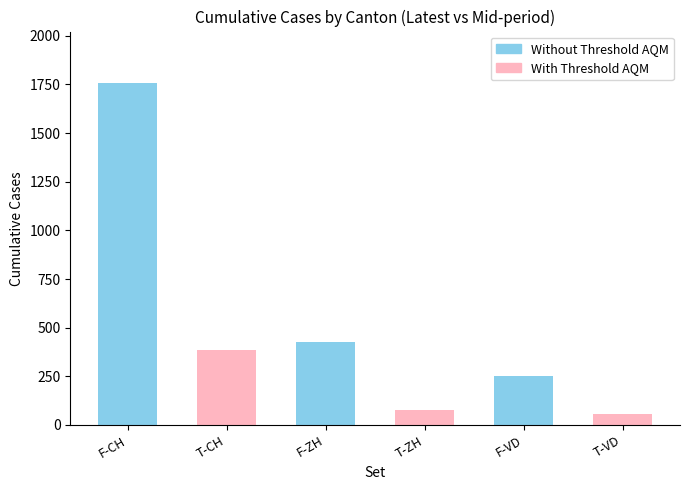

What is the difference between the maximum and minimum values?

1700